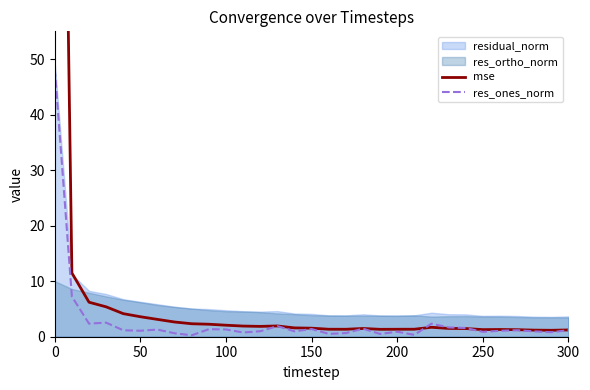

What is the minimum value for mse?

1.2